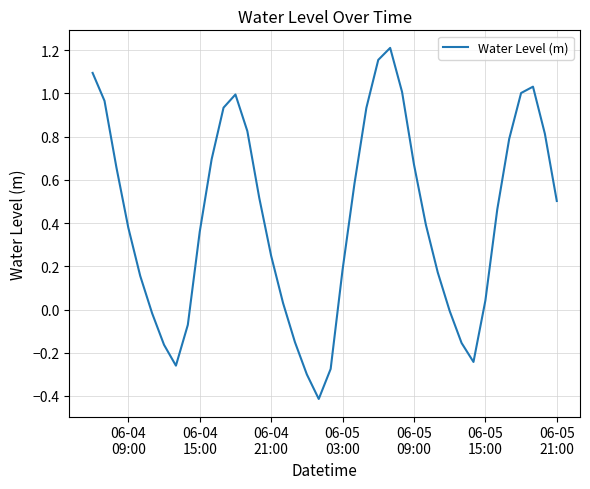

What is the smallest value displayed?

-0.4